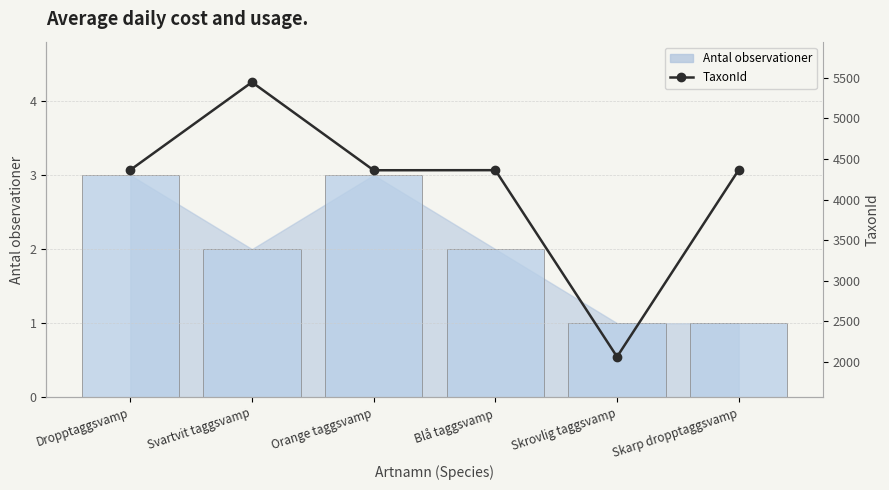

Rank the categories by value from highest to lowest.

Svartvit taggsvamp, Skarp dropptaggsvamp, Dropptaggsvamp, Blå taggsvamp, Orange taggsvamp, Skrovlig taggsvamp